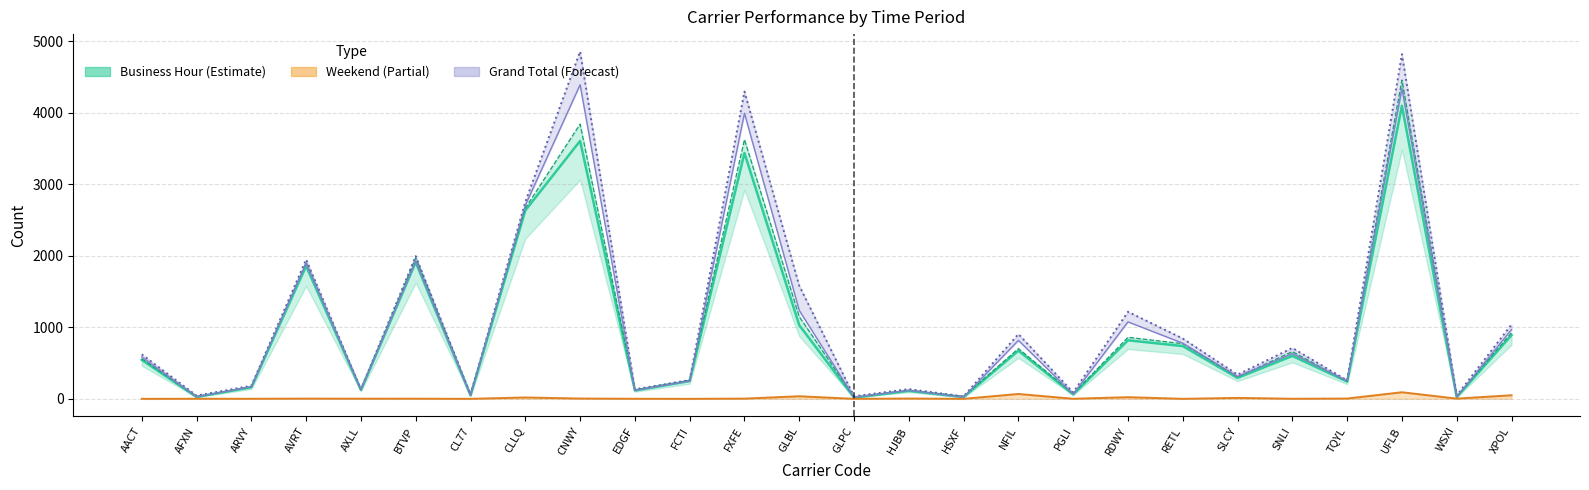

Which category has the lowest value across all series?

AACT